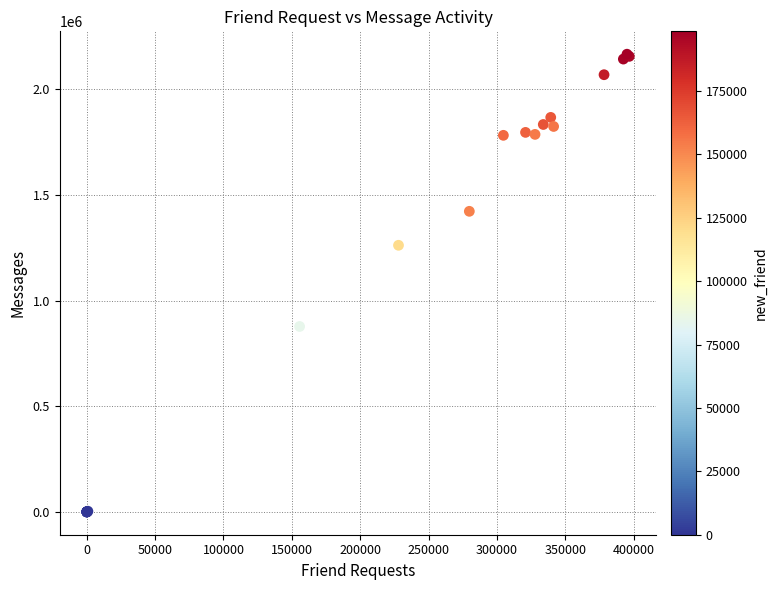

What Y value in the scatter plot is closest to 1083516?

1262252